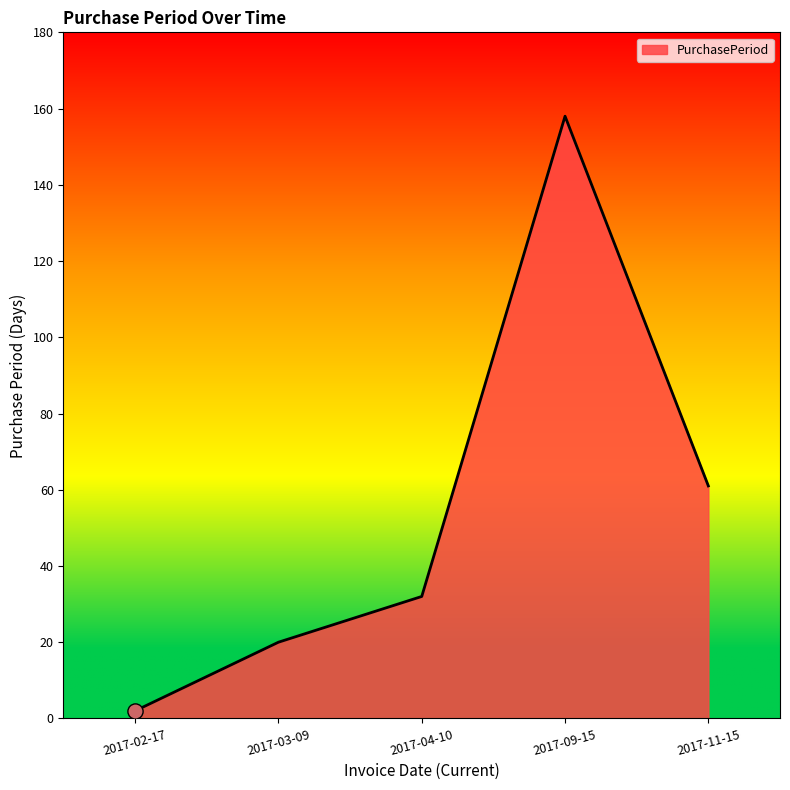

Approximately how many times larger is the value at 2017-11-15 compared to 2017-04-10?

1.9